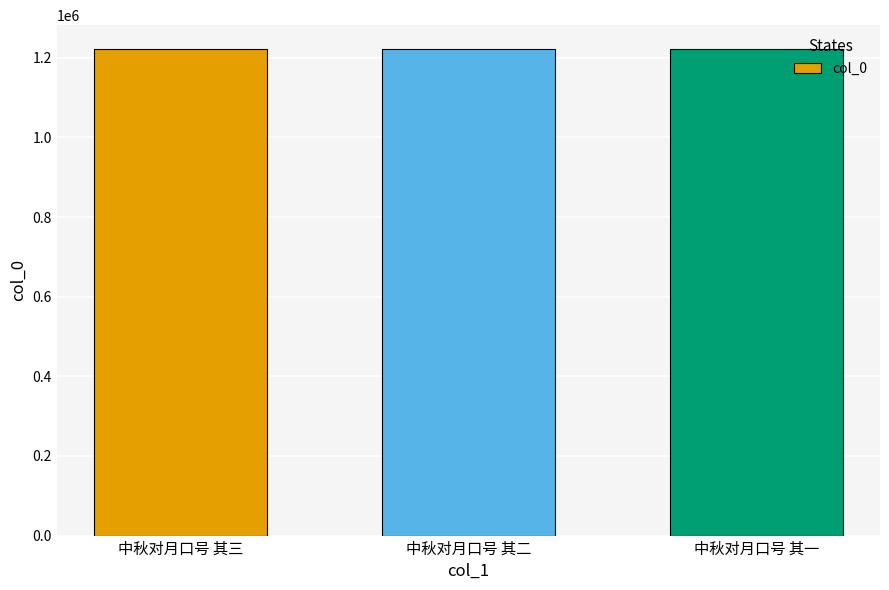

How many bars are there in total?

3